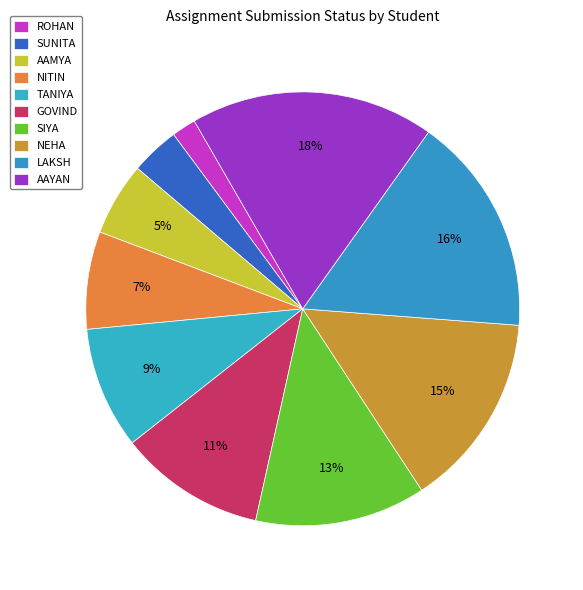

To the nearest percent, what is the combined percentage of LAKSH and SUNITA?

20%